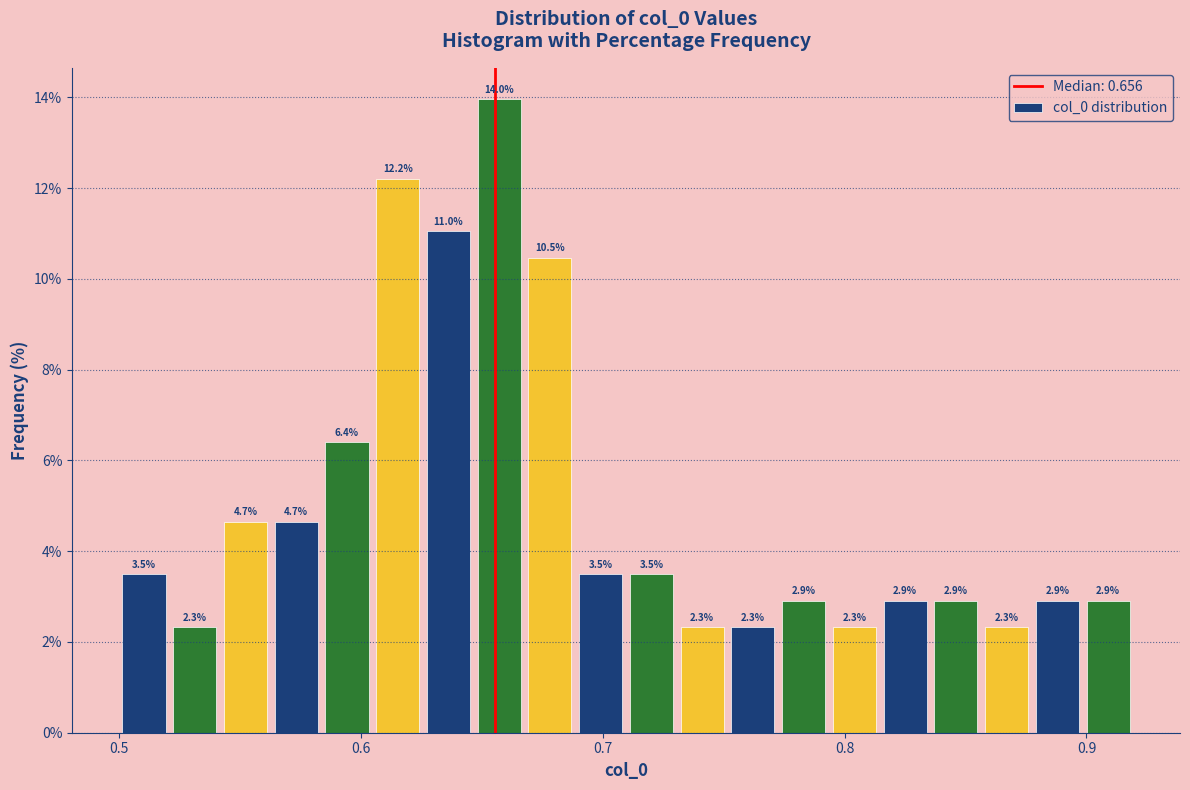

Read against the x-axis, roughly where is the centre of the tallest bar?

0.66